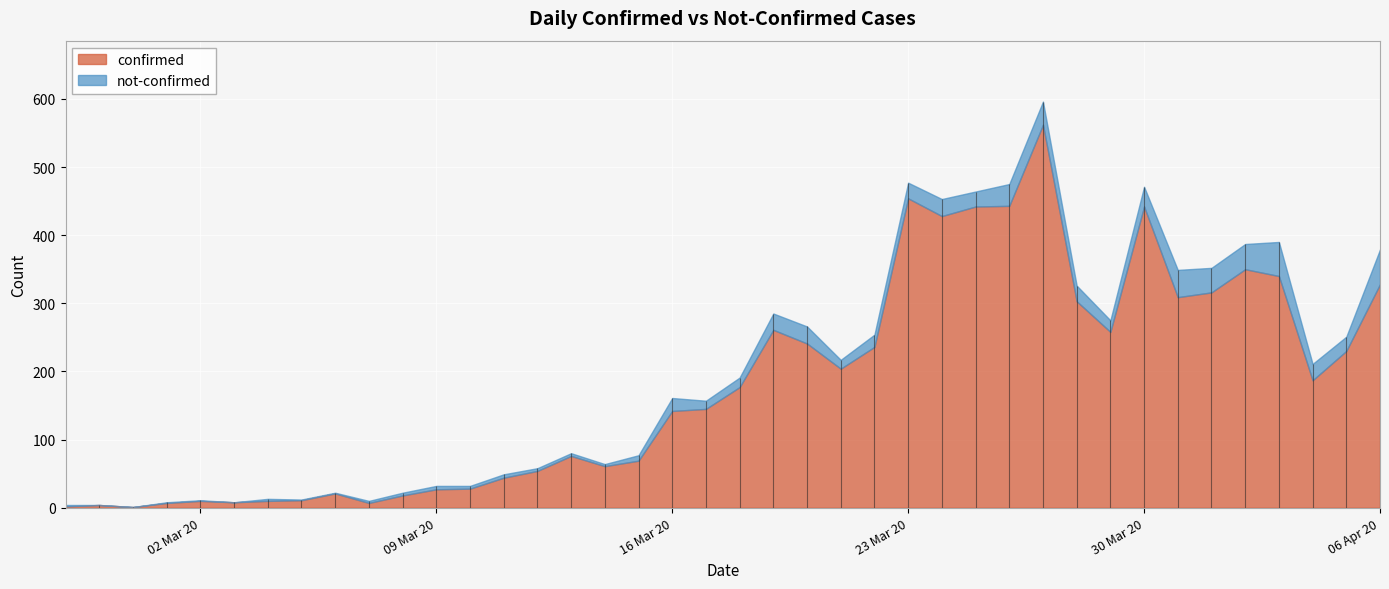

Is the value of confirmed at 2020-03-05 greater than the value of not-confirmed at 2020-03-18?

No